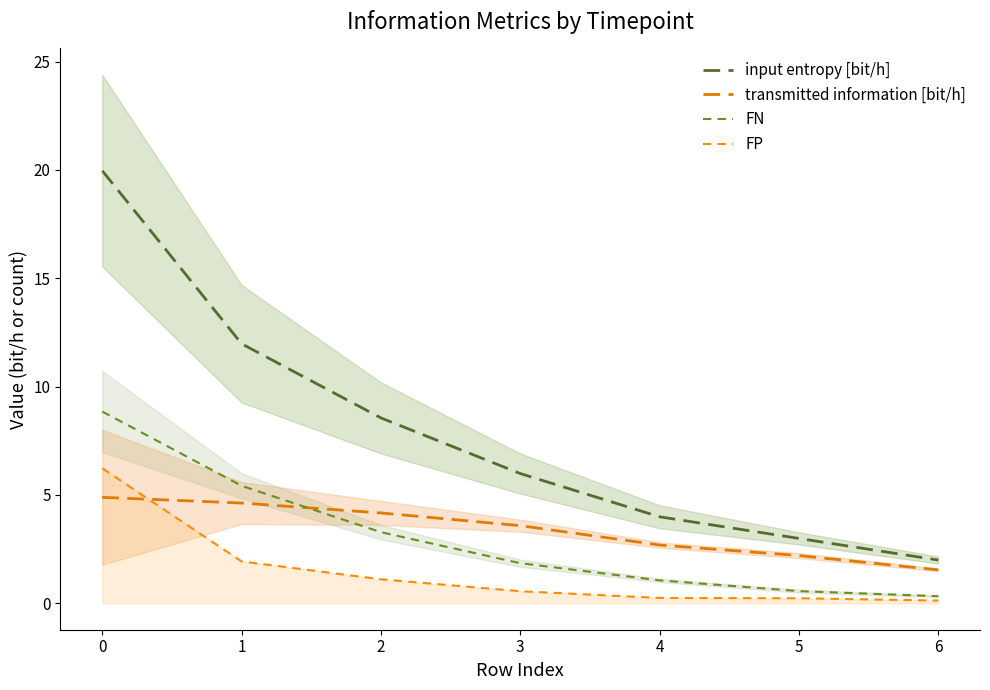

The input entropy [bit/h] series shows 12.0 at 1. True or false?

True